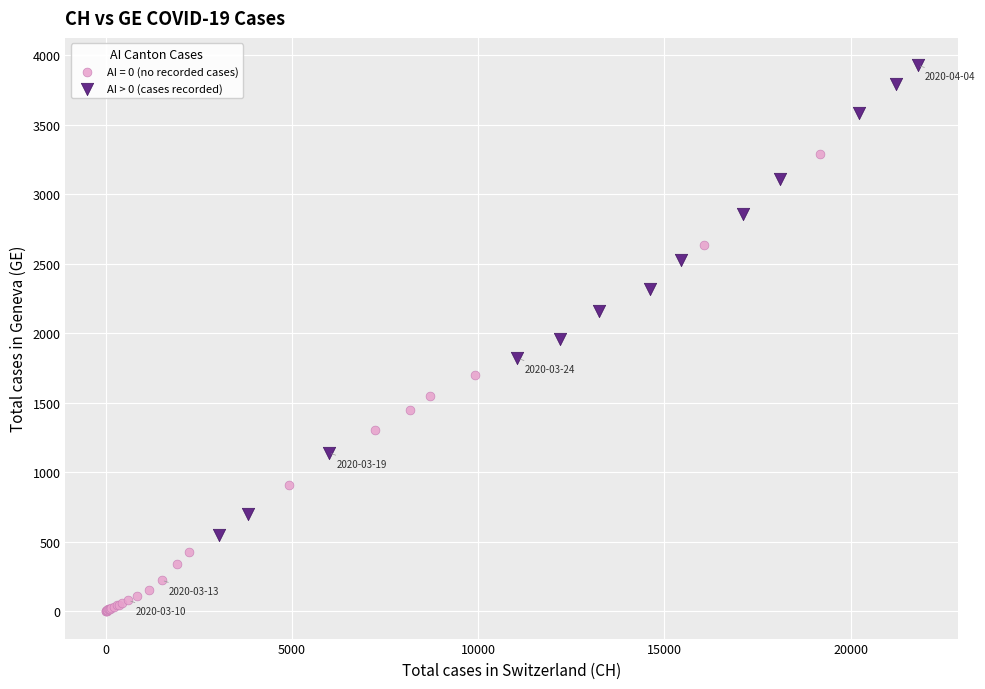

Which series contains the lowest Y value?

AI = 0 (no recorded cases)